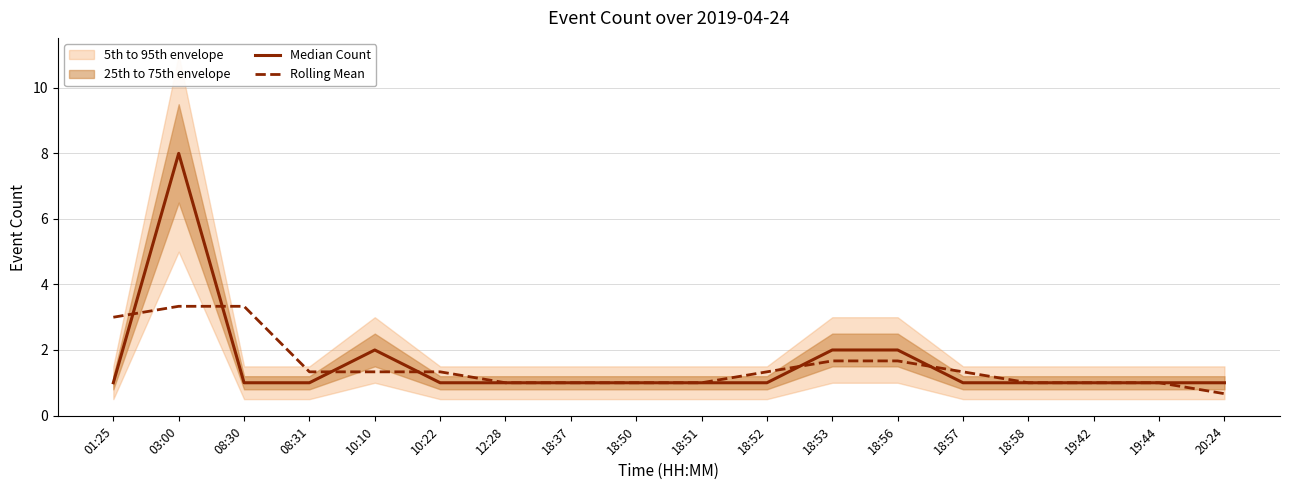

What is the total value across all series at 01:25?

4.0